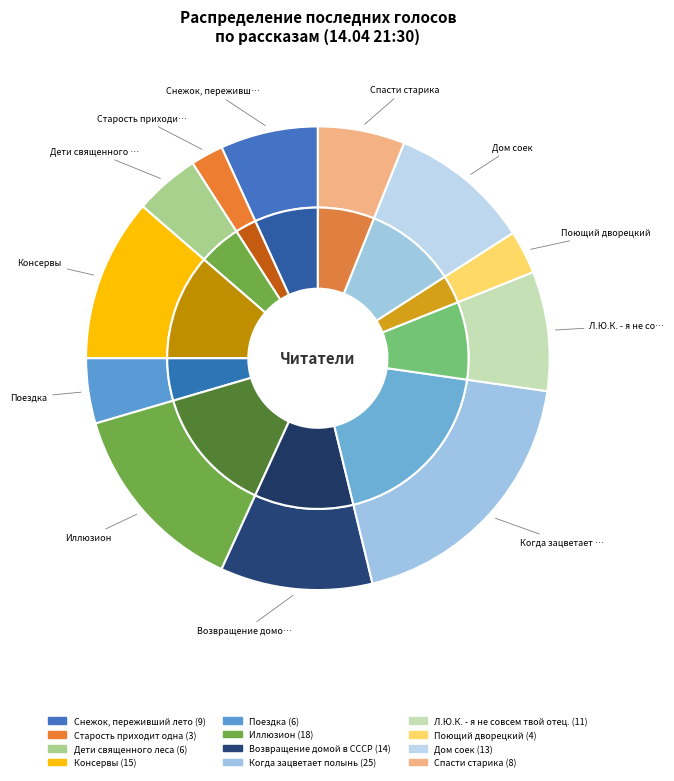

Does Поющий дворецкий account for over 50% of the chart?

No